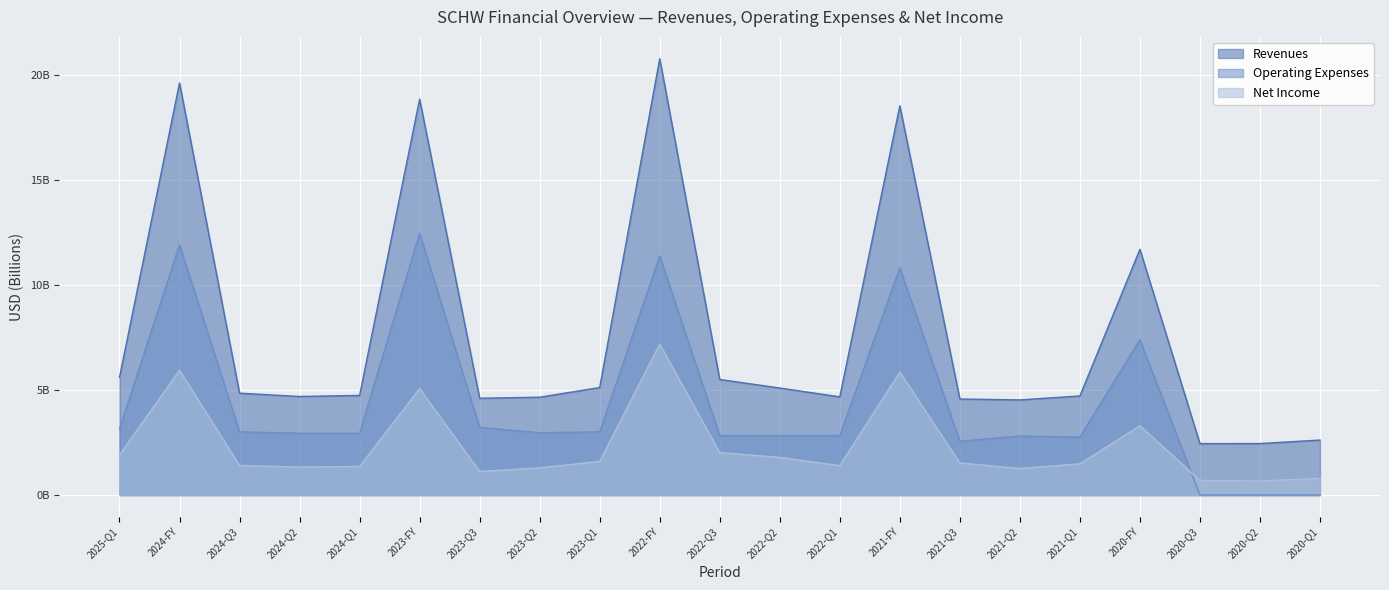

What is the sum of the Operating Expenses values at 2023-Q1 and 2022-FY?

14.4